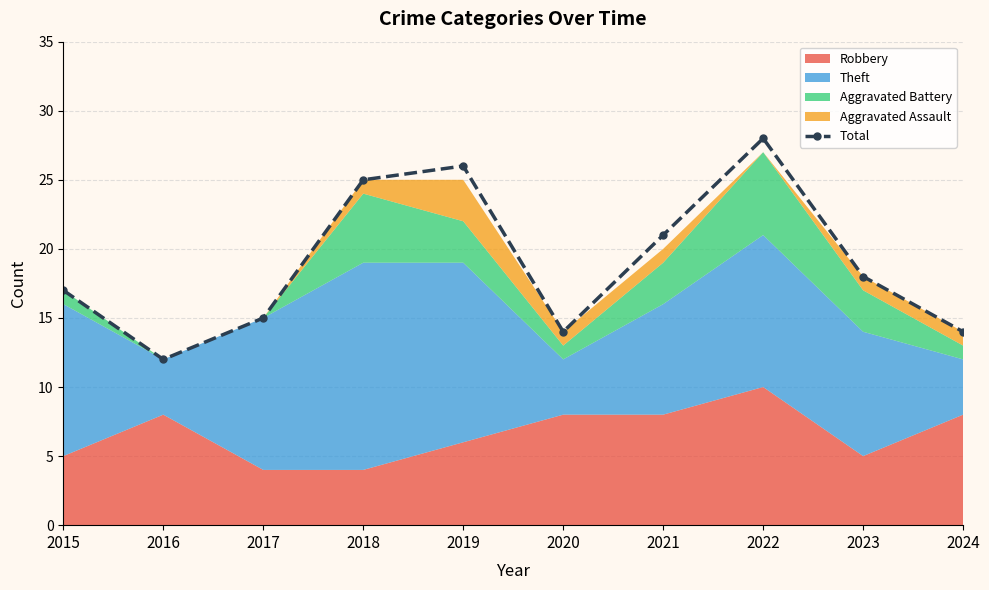

What is the difference between the maximum and minimum values?

16